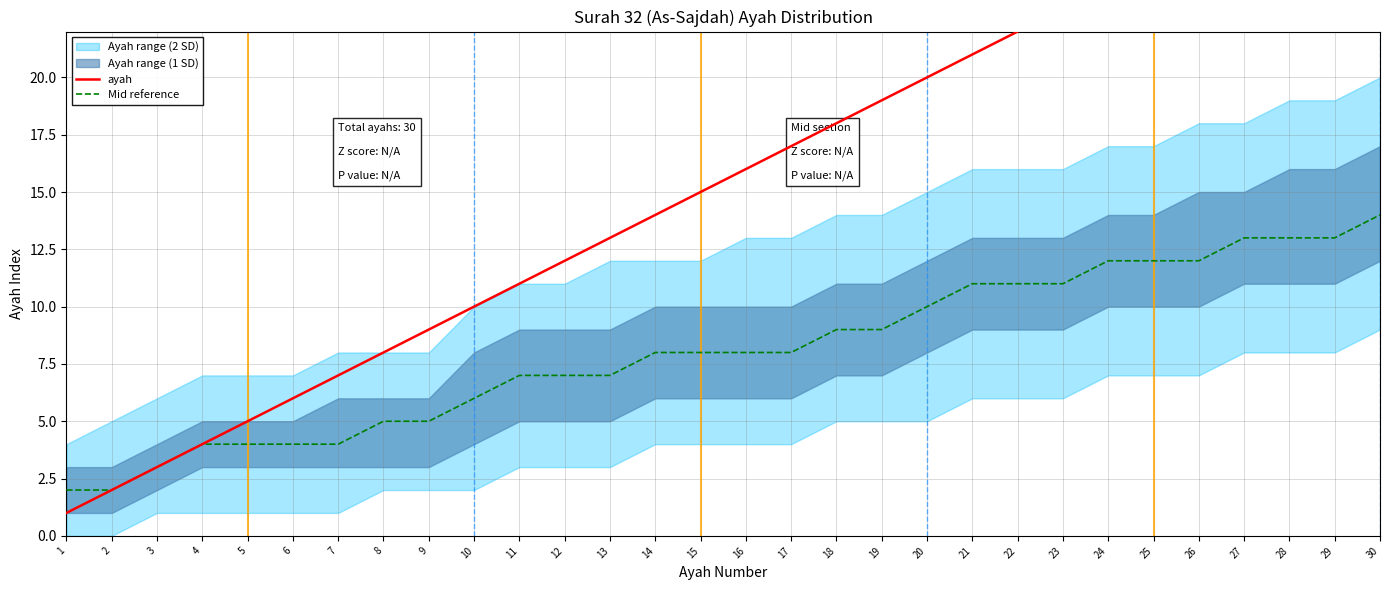

At which category does the chart reach its minimum across all series?

1